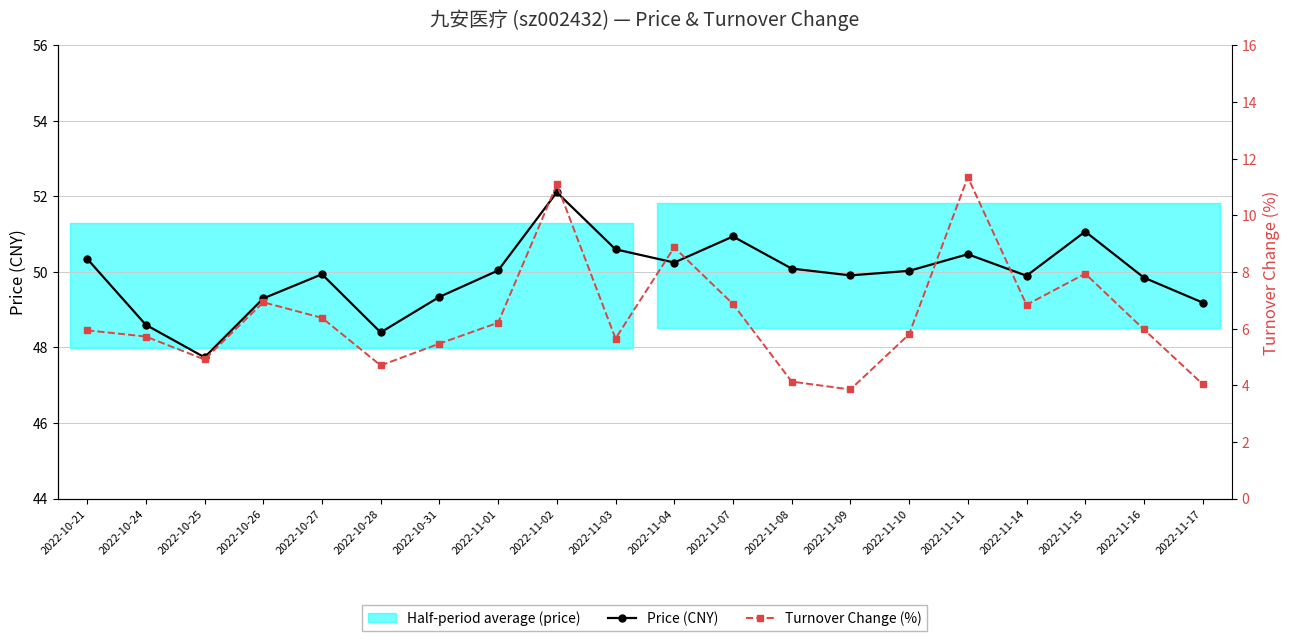

Rank the series by their average value, from highest to lowest.

Price (CNY), Turnover Change (%)